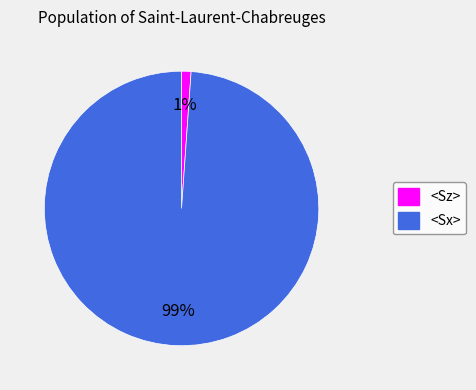

Which category has the smallest portion of the pie?

<Sz>